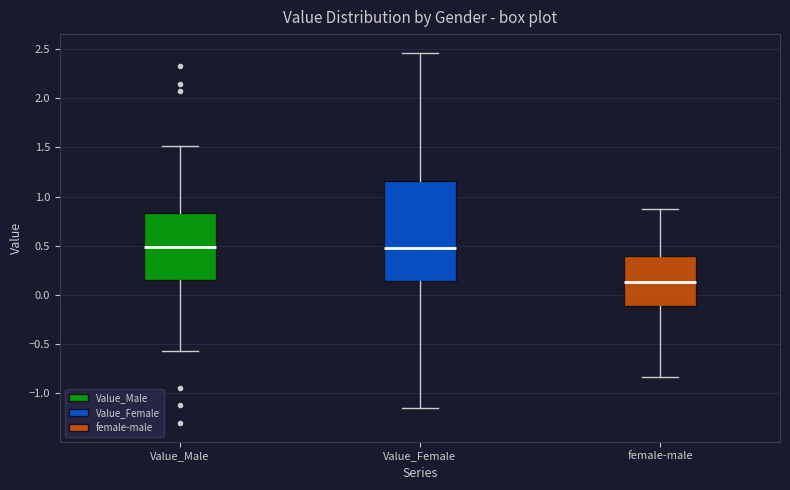

Comparing the boxes themselves (not the whiskers), which one is the tallest?

Value_Female